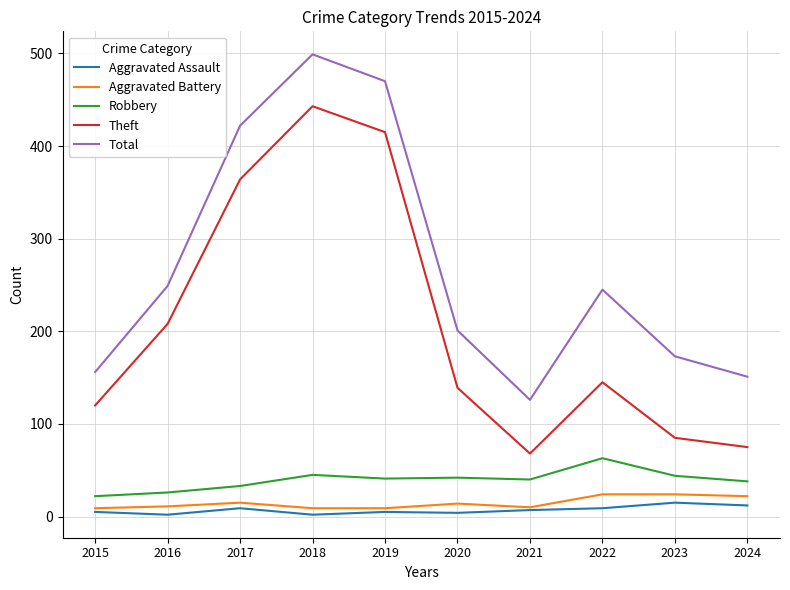

What is the sum of all Aggravated Assault values?

70